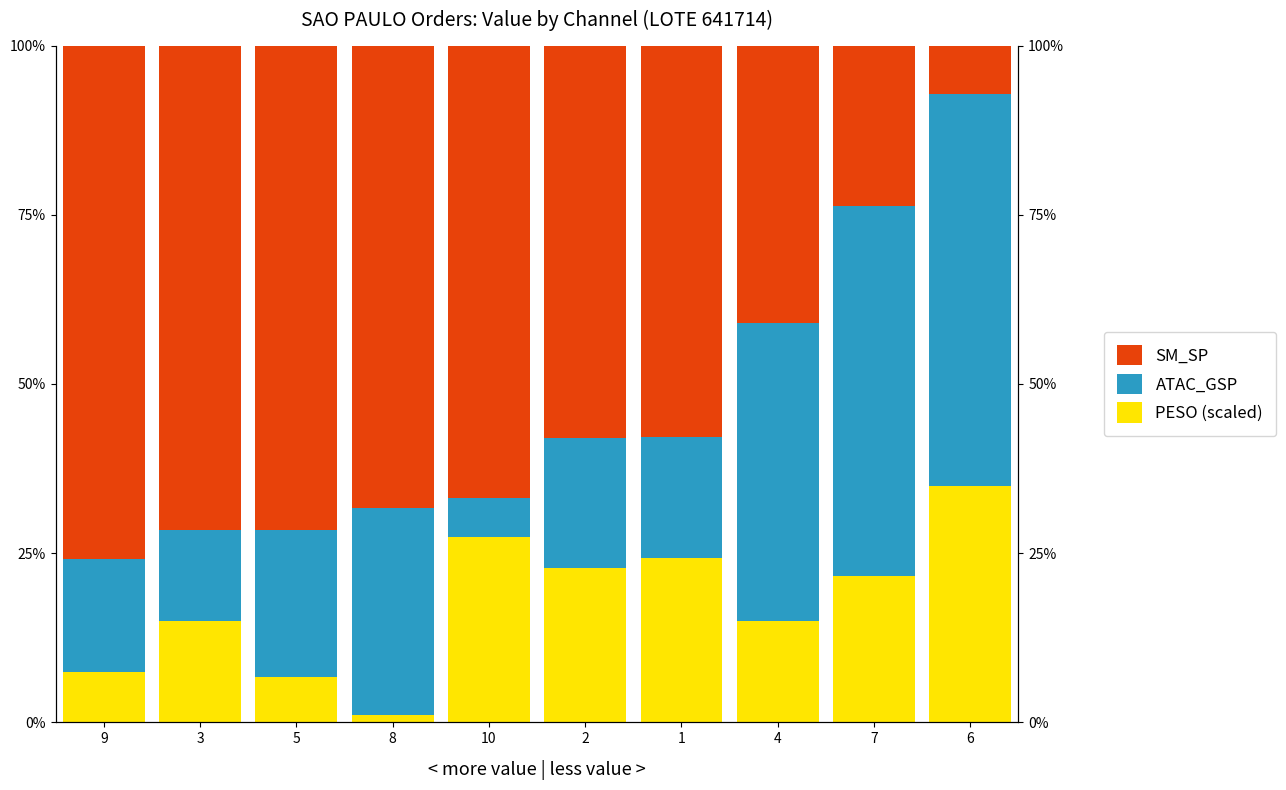

Between 4 and 6, which is larger?

6